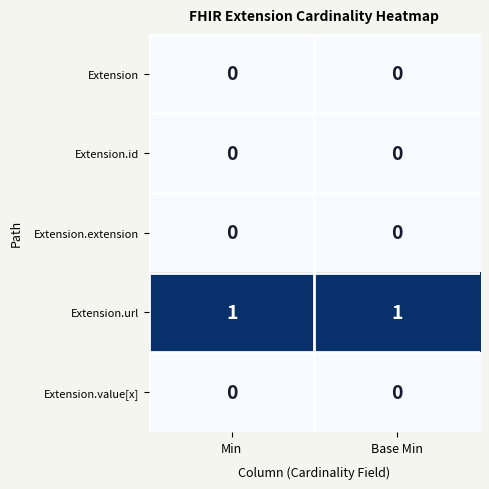

What is the total value across all series at Base Min?

1